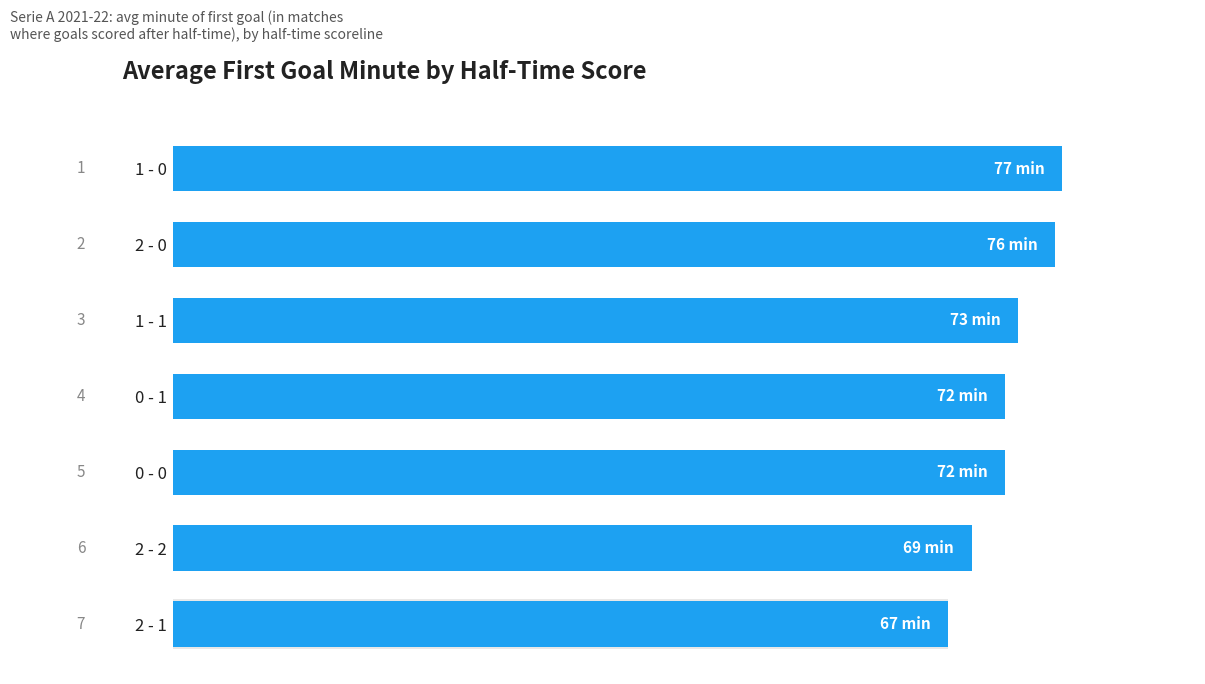

What is the average value?

72.3